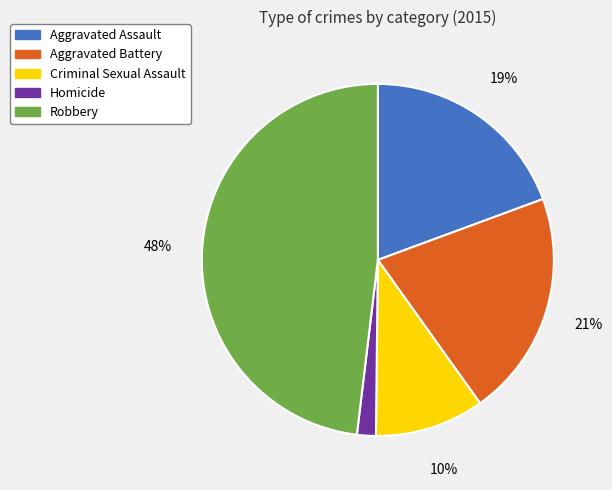

To the nearest percent, what is the difference between the largest and smallest slice percentages?

46%